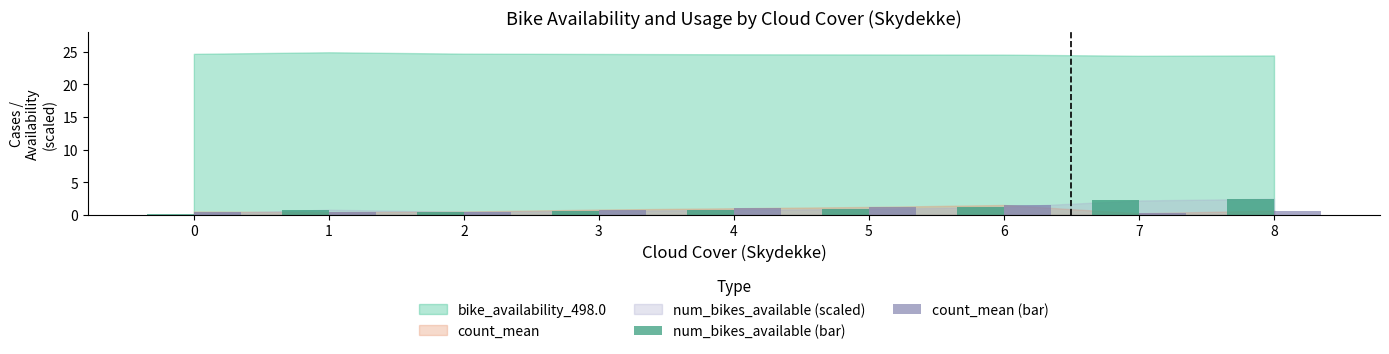

Rank the series at 1 from lowest to highest value.

count_mean (bar), num_bikes_available (bar)